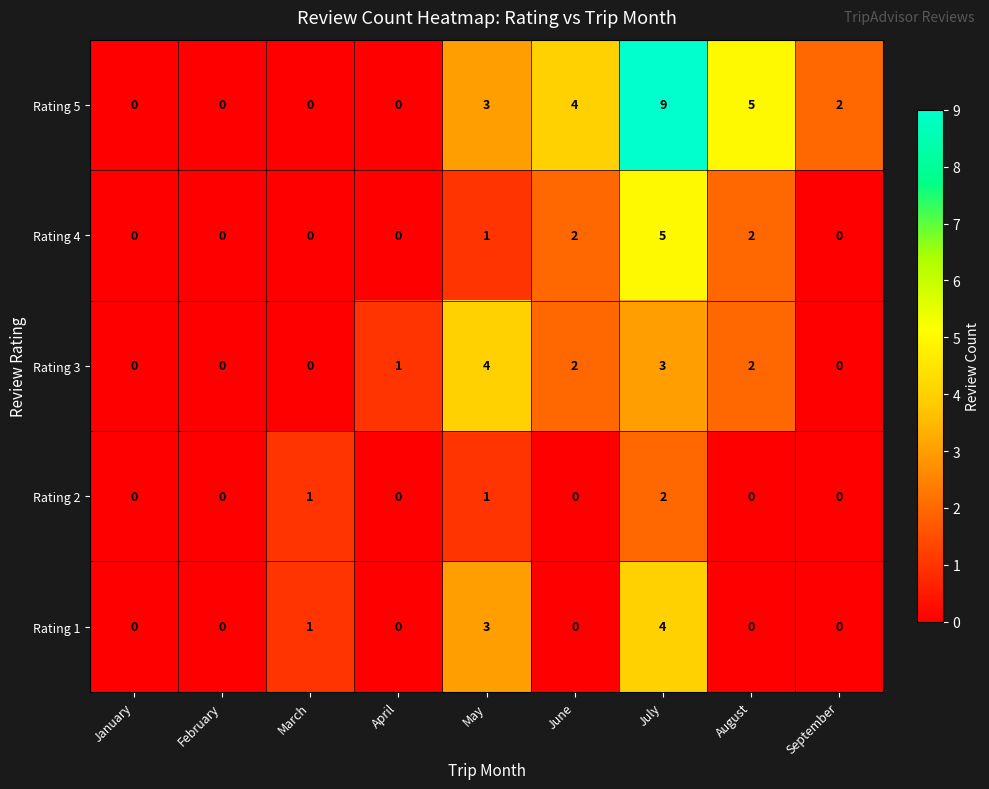

The Rating 2 series shows 1 at September. True or false?

False